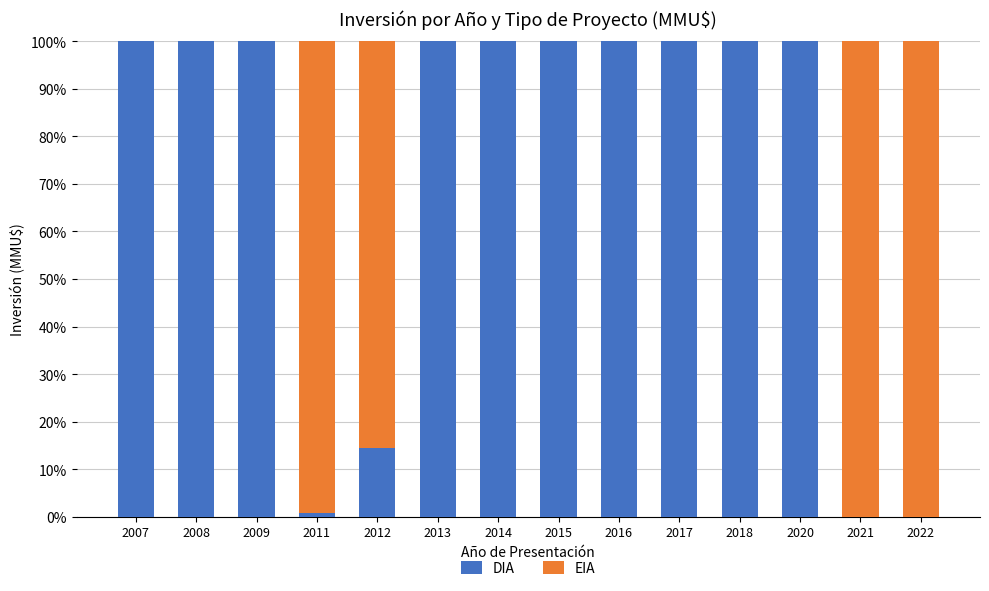

At which label is DIA closest to 50?

2012